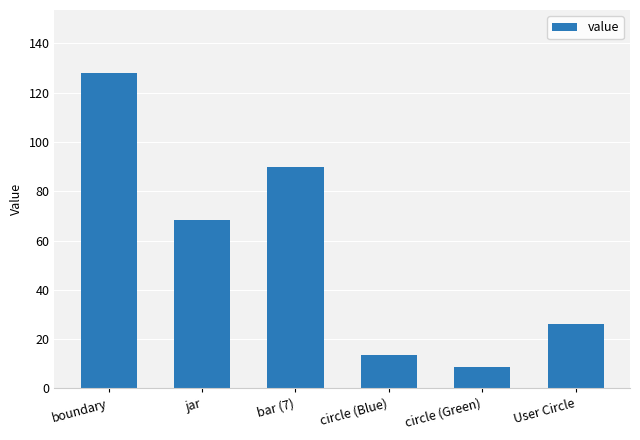

Reading left to right, extract all data points from this chart.

boundary=128.0	jar=68.5	bar (7)=90.0	circle (Blue)=13.5	circle (Green)=8.5	User Circle=26.0